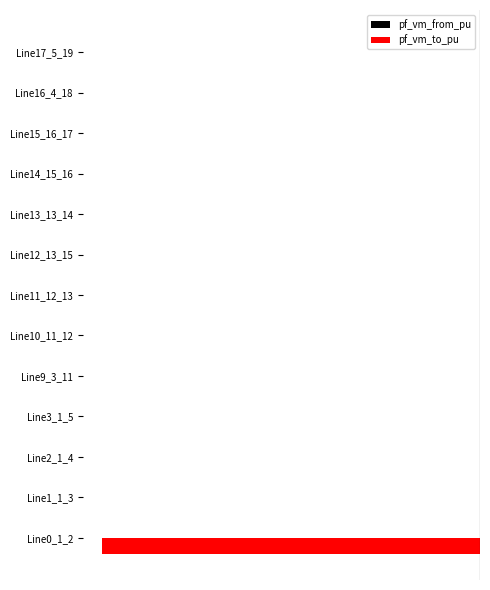

How many series are shown in this chart?

2